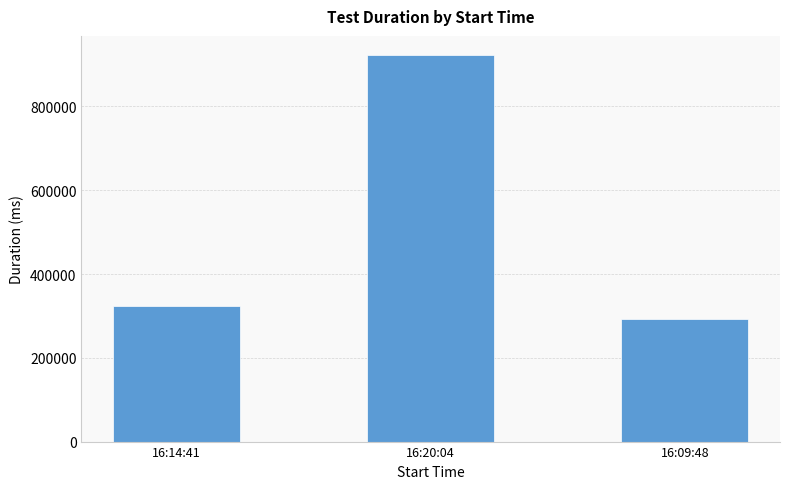

Which has a higher value, 16:09:48 or 16:20:04?

16:20:04